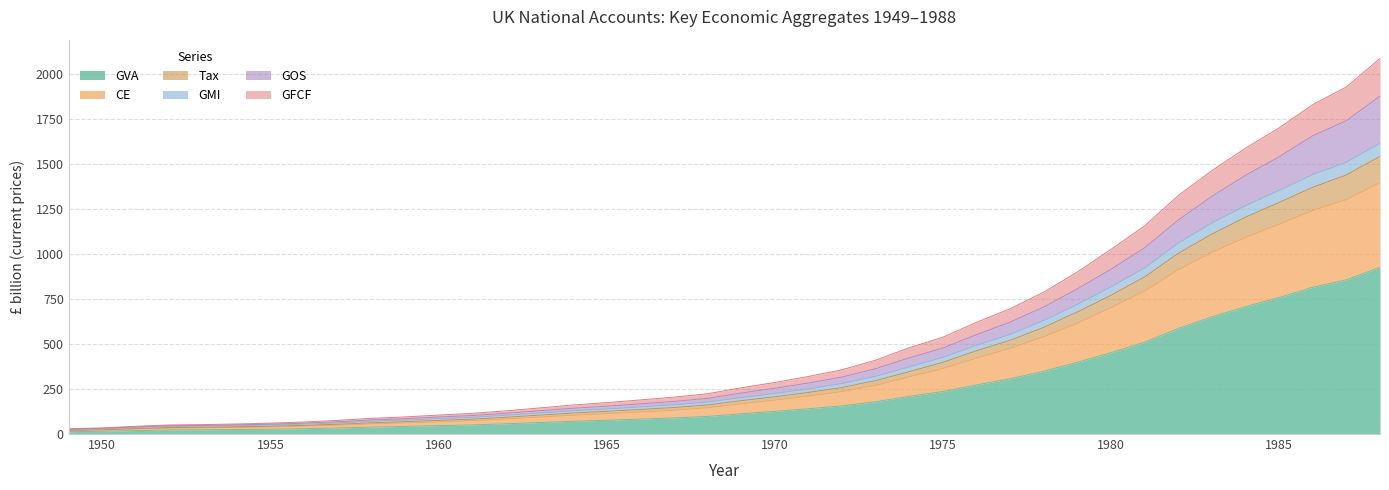

What is the value of the GVA point at the 39th from the left?

856.0